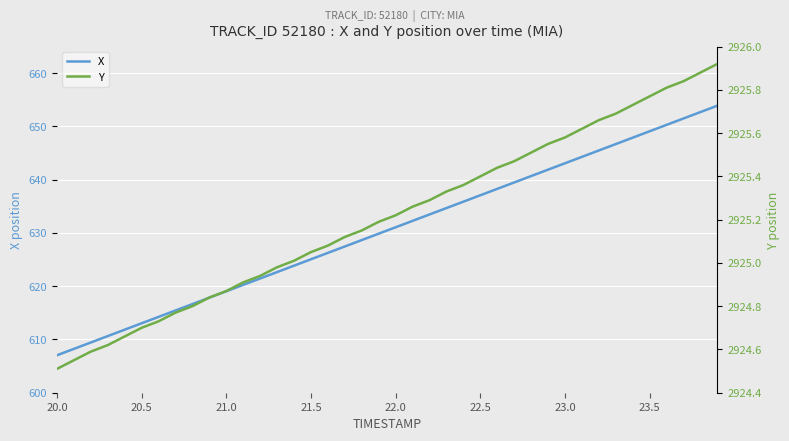

Reading right to left, what are all the values shown in this chart?

X: 653.9	652.7	651.5	650.3	649.1	647.9	646.7	645.5	644.3	643.1	641.9	640.7	639.5	638.3	637.1	635.9	634.7	633.5	632.3	631.1	629.9	628.7	627.5	626.3	625.1	623.9	622.7	621.5	620.3	619.0	617.8	616.6	615.4	614.2	613.0	611.8	610.6	609.4	608.2	607.0
Y: 2925.9	2925.9	2925.8	2925.8	2925.8	2925.7	2925.7	2925.7	2925.6	2925.6	2925.6	2925.5	2925.5	2925.4	2925.4	2925.4	2925.3	2925.3	2925.3	2925.2	2925.2	2925.2	2925.1	2925.1	2925.1	2925.0	2925.0	2924.9	2924.9	2924.9	2924.8	2924.8	2924.8	2924.7	2924.7	2924.7	2924.6	2924.6	2924.6	2924.5